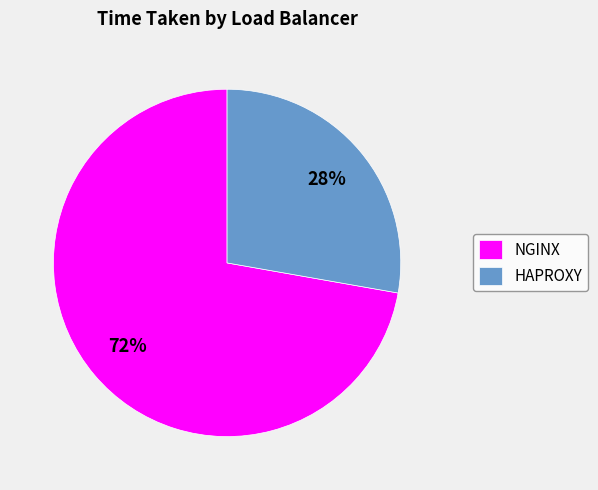

Which slice represents more than half of the pie?

NGINX